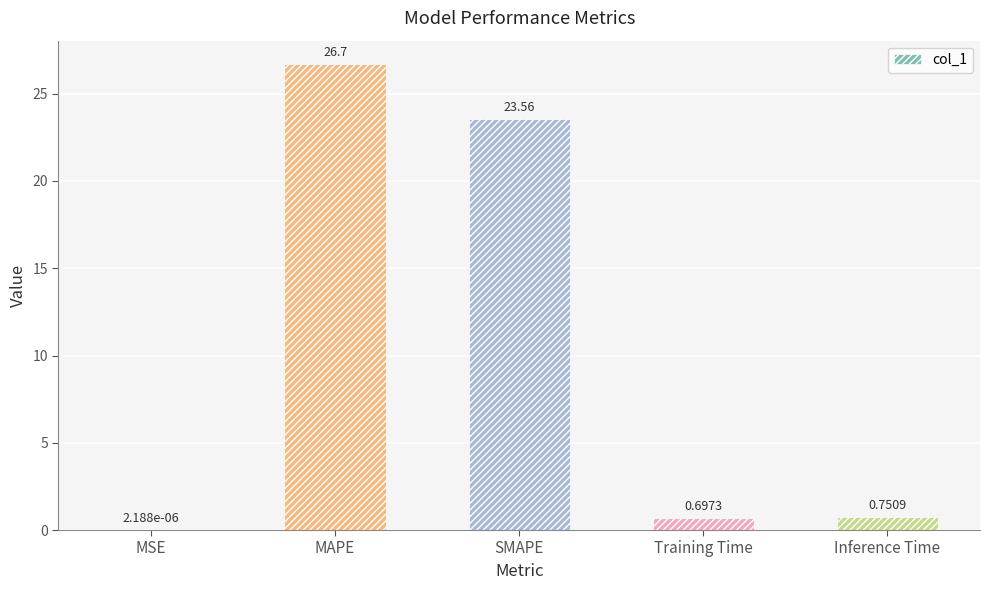

Between Inference Time and SMAPE, which is larger?

SMAPE